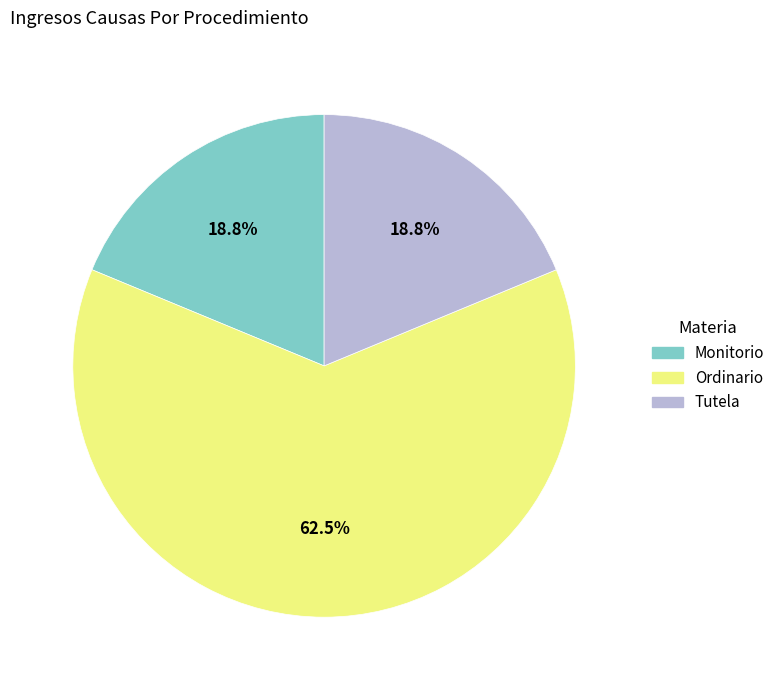

To the nearest percent, what portion does Monitorio represent?

19%